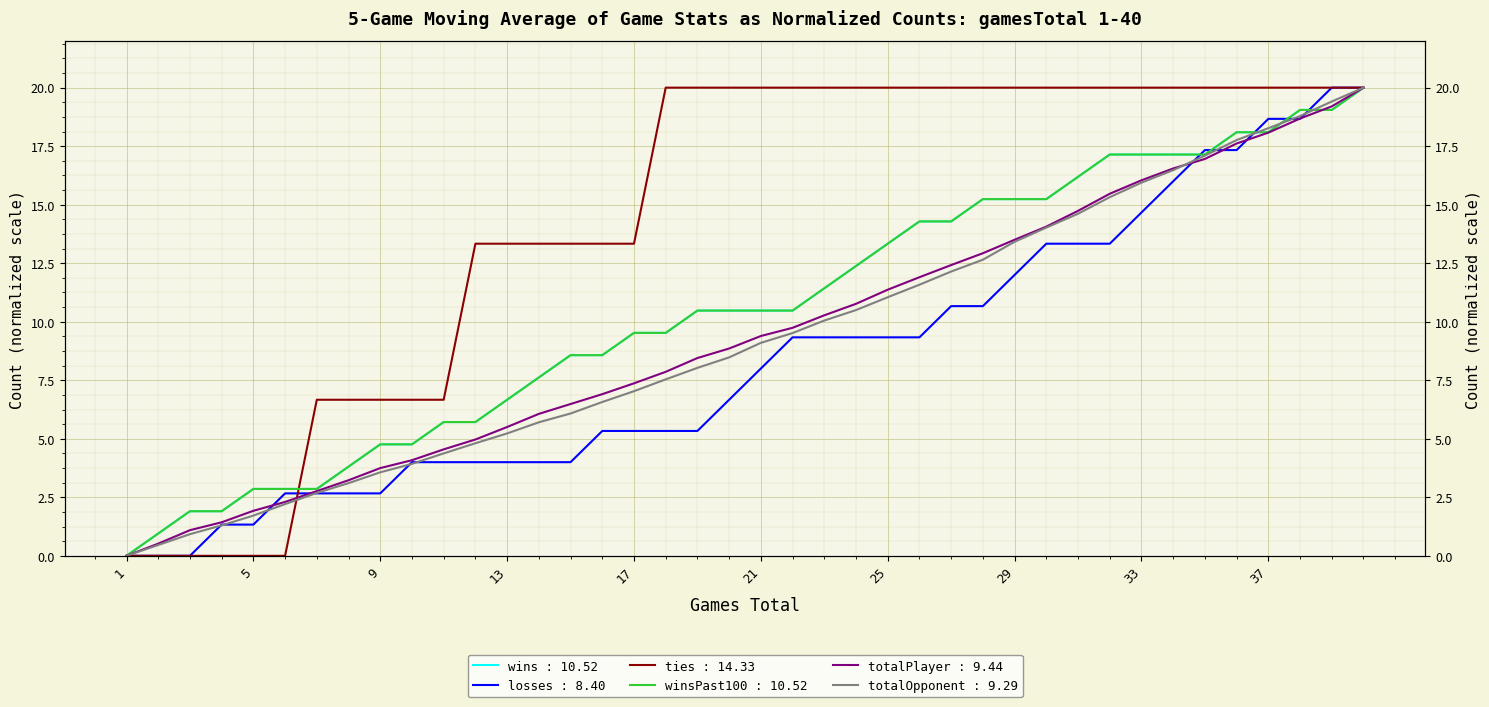

What is the difference between the totalPlayer values at 1 and 16?

6.9